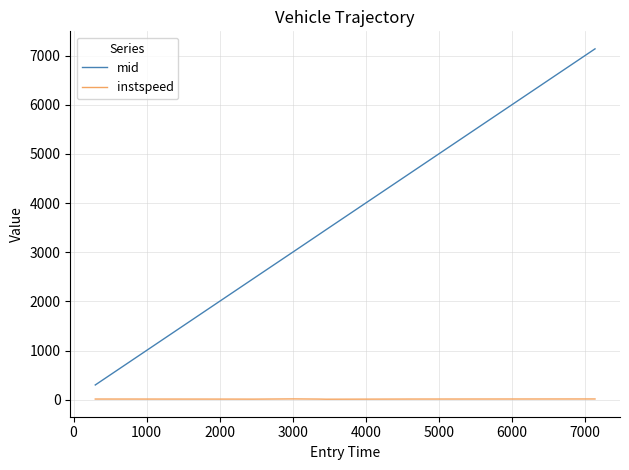

What is the lowest value of the mid series?

299.5